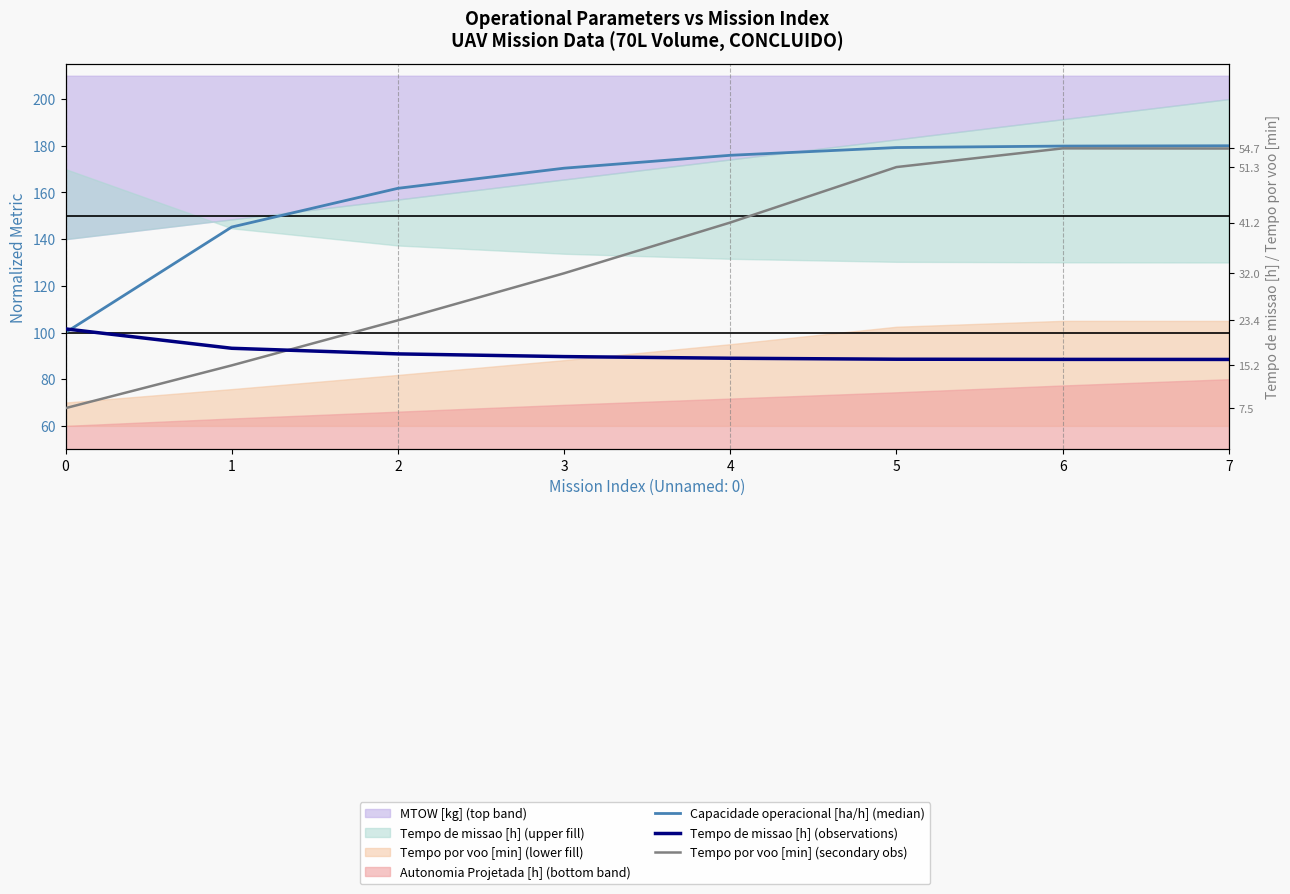

Which series has the widest spread of values?

Capacidade operacional [ha/h] (median)